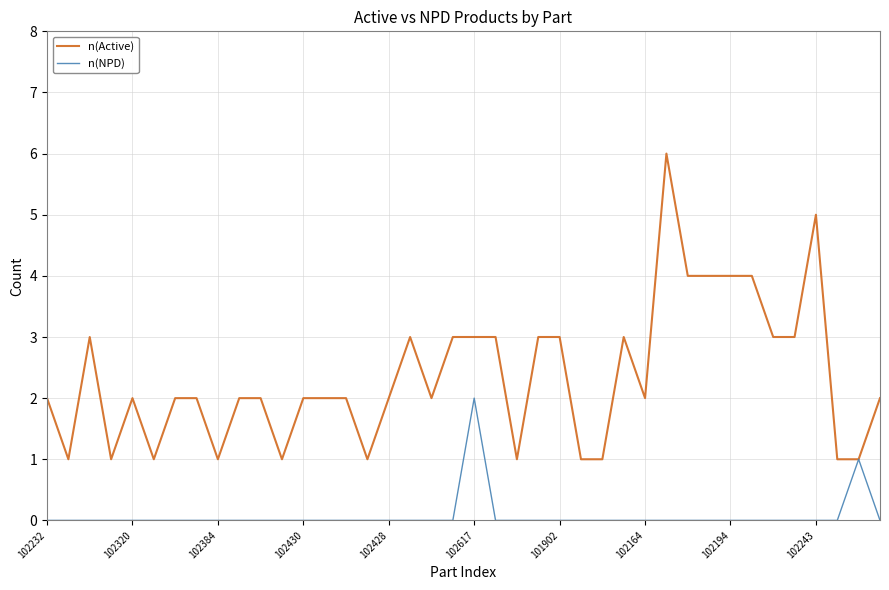

Which series has the largest total across all categories?

n(Active)